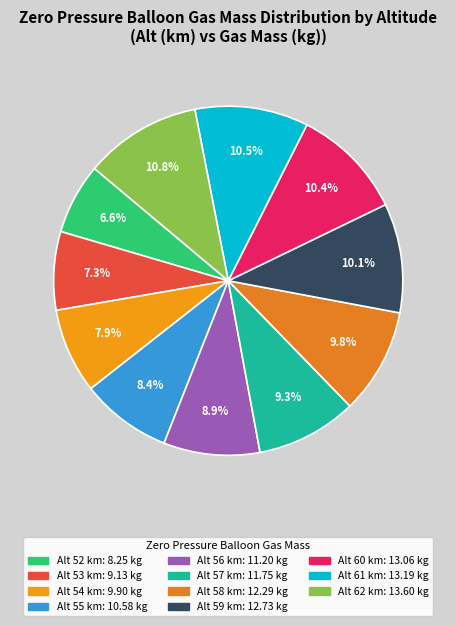

How many slices are in this pie chart?

11